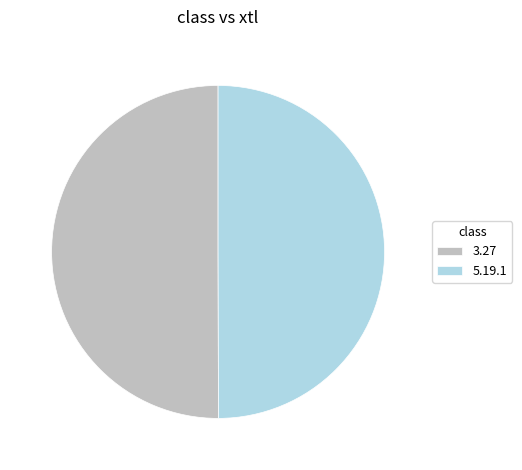

Approximately how many times larger is the value at 3.27 compared to 5.19.1?

1.0